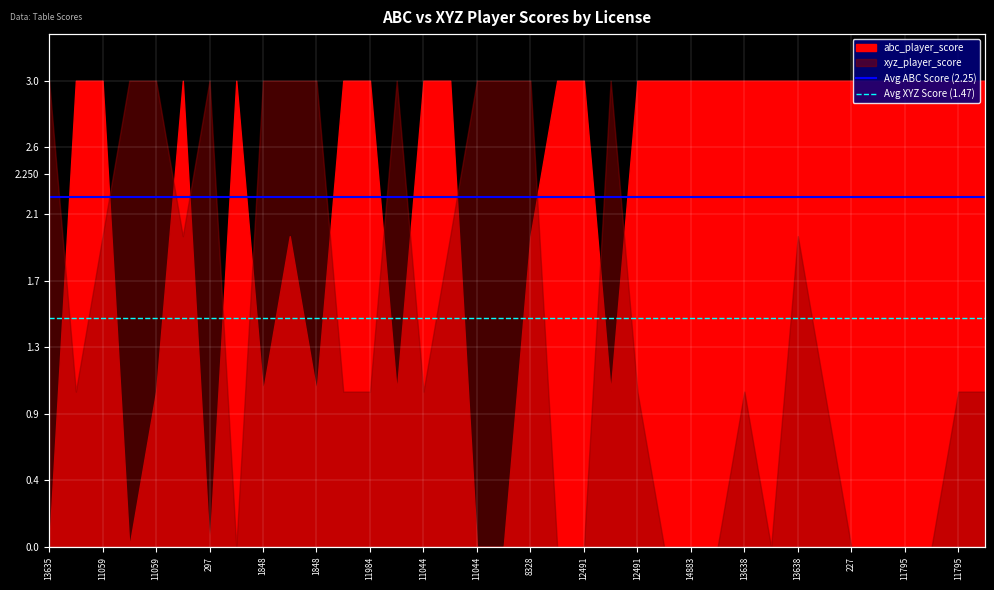

True or false: Avg XYZ Score (1.47) has a value of 2.6 at 11059.

False